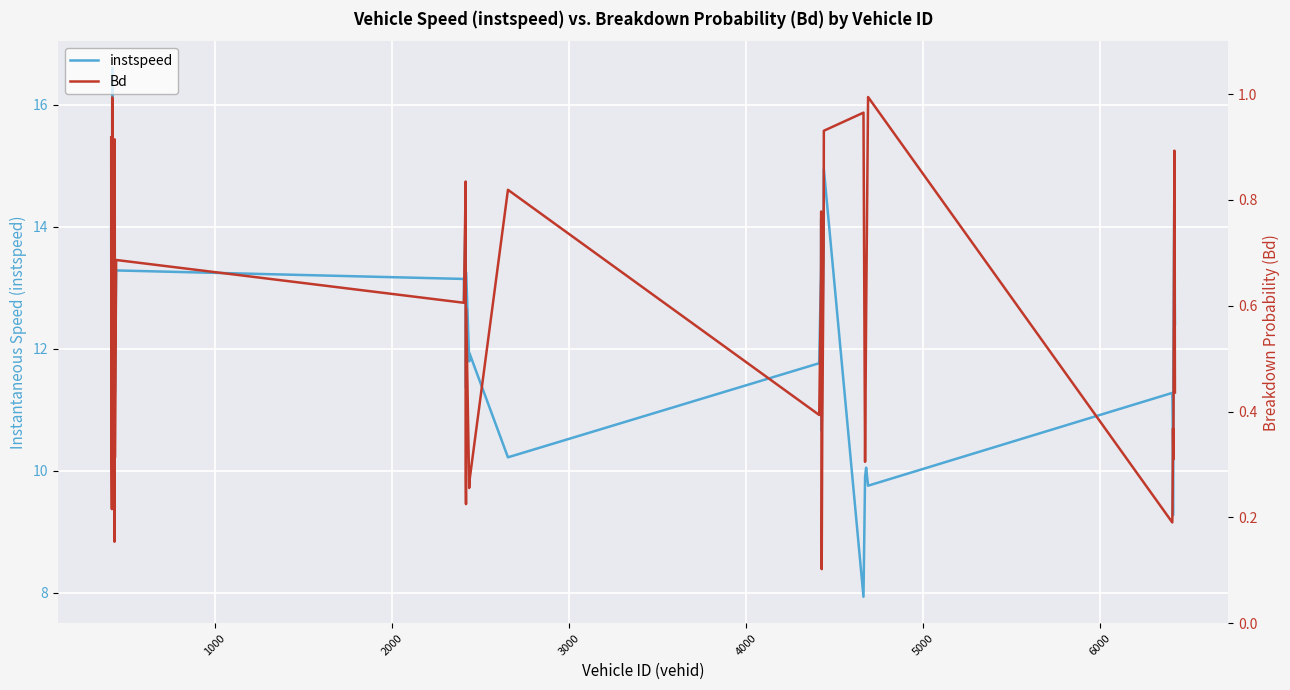

At how many categories does at least one series exceed 10?

36